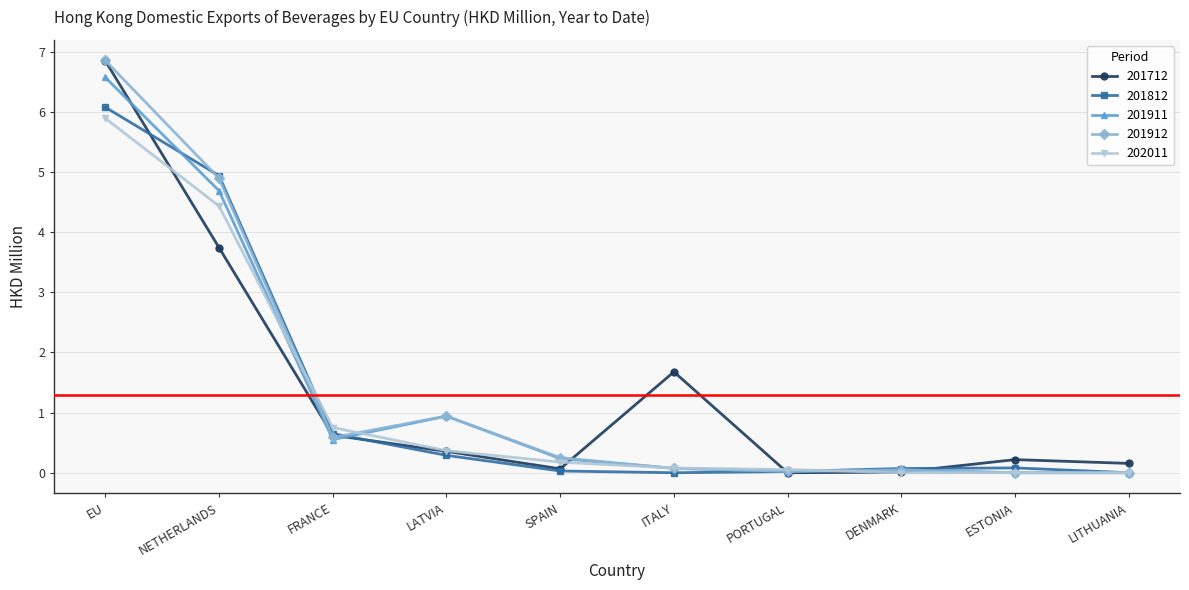

At which category is the sum across all series the highest?

EU